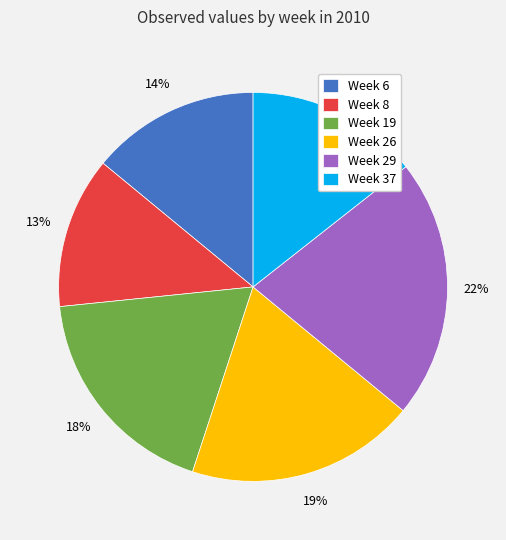

To the nearest percent, what is the difference between the largest and smallest slice percentages?

9%